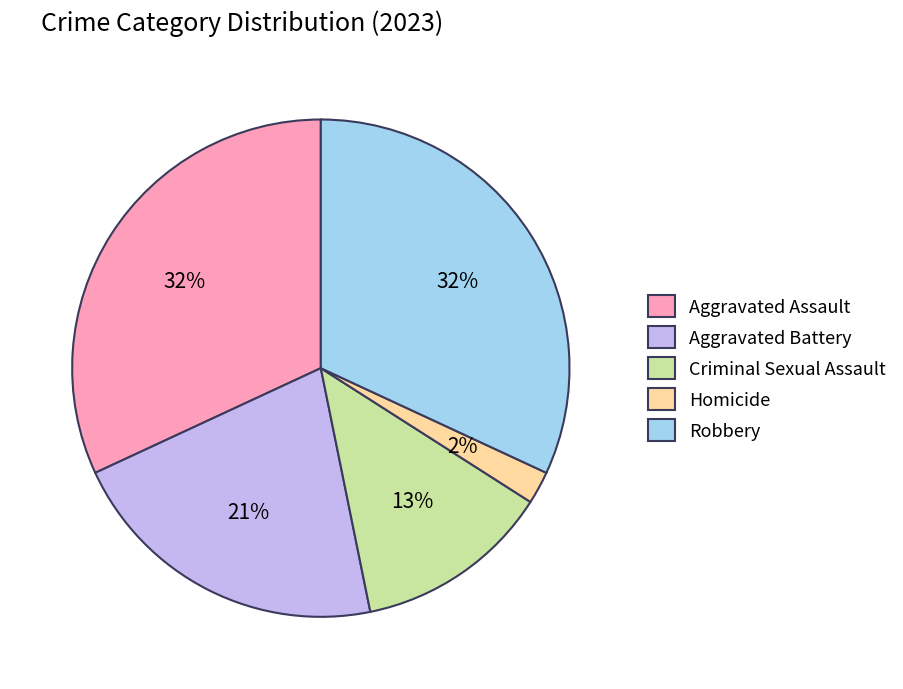

To the nearest percent, what percentage of the pie is Aggravated Battery?

21%